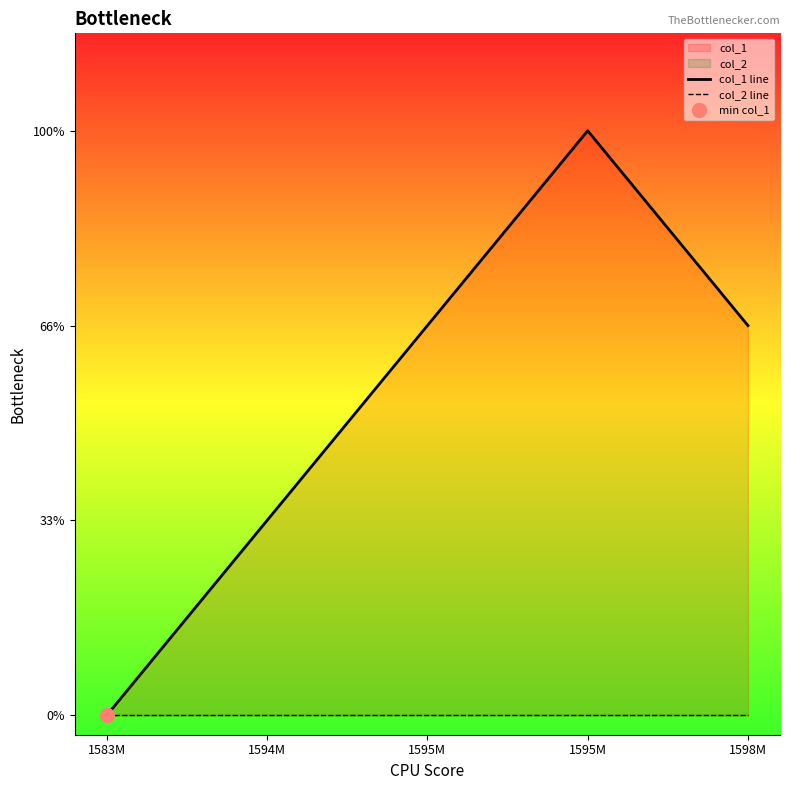

What is the label of the 2nd point from the right?

1595M